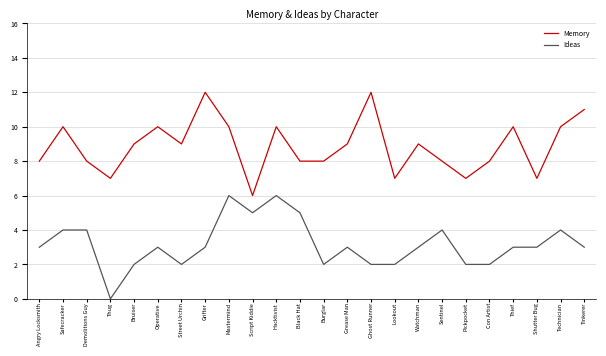

What is the difference between the highest and lowest values at Sentinel?

4